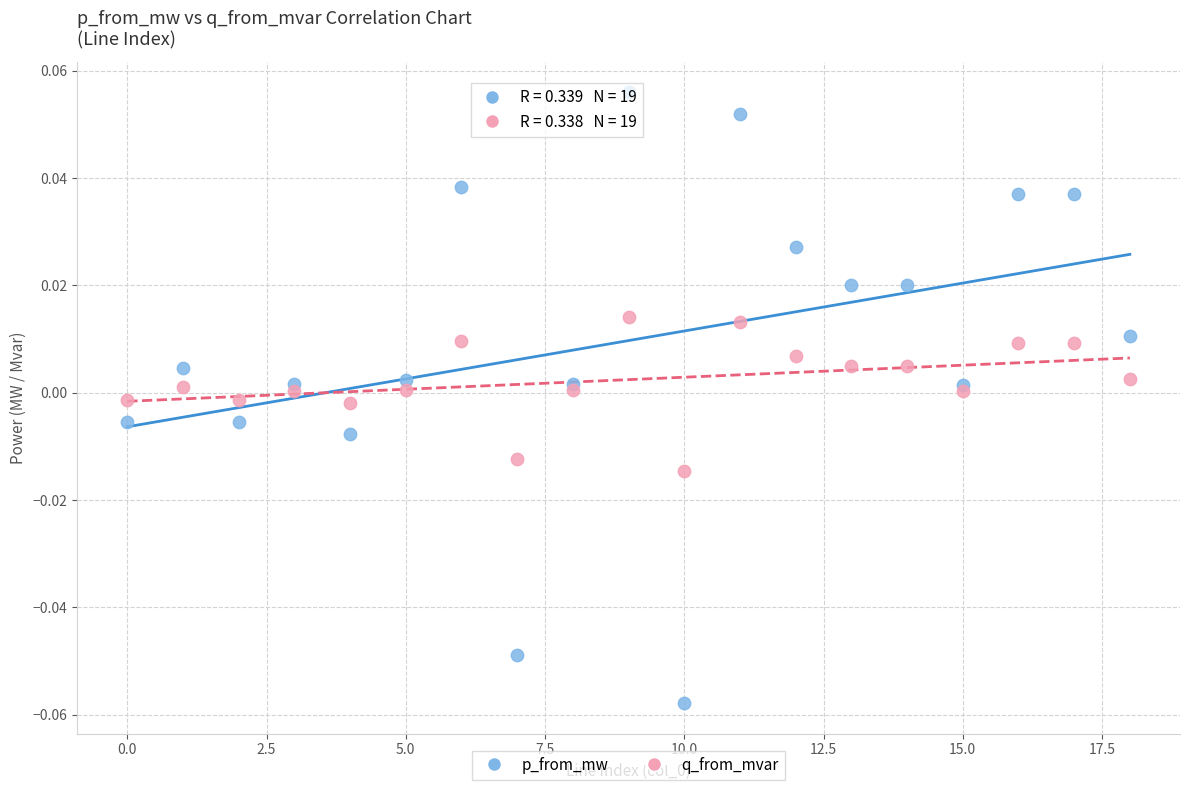

Which series contains the highest Y value?

p_from_mw